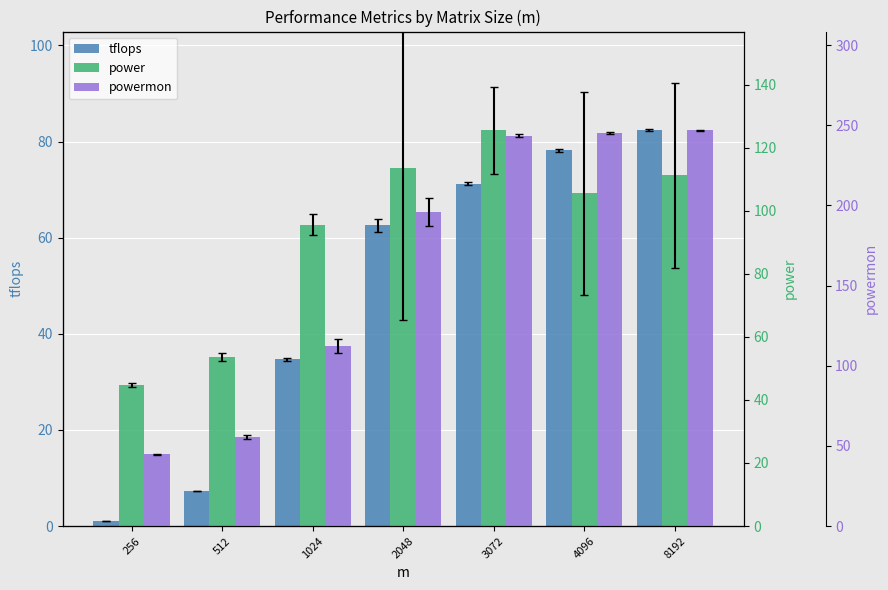

How many bars are there in total?

21